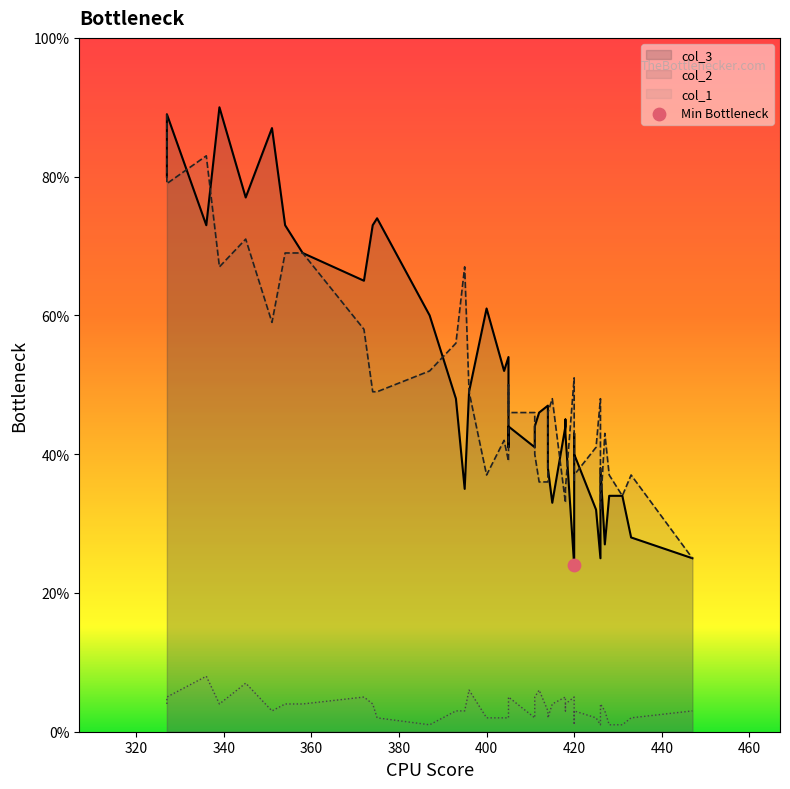

Which series has the largest Y range (max minus min)?

col_3